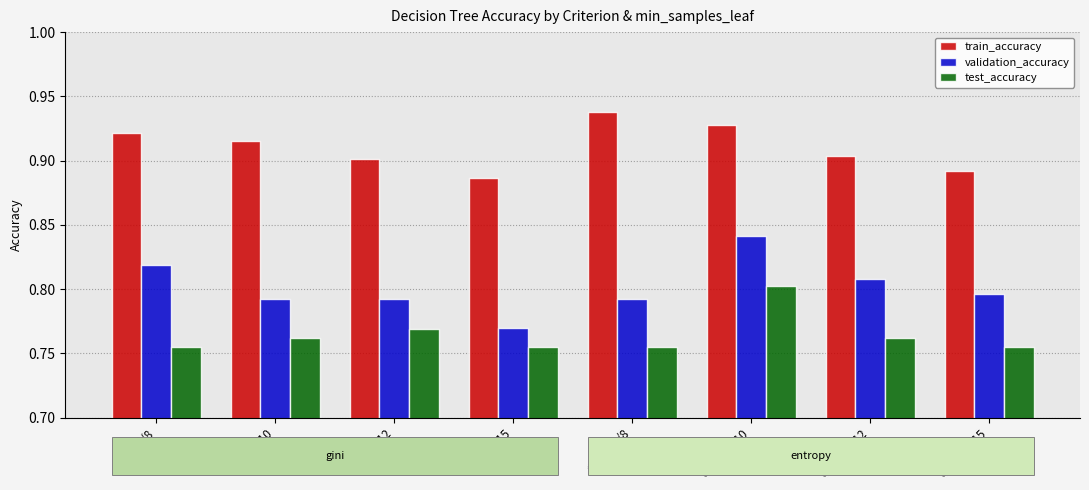

Which category has the highest value across all series?

entropy/8